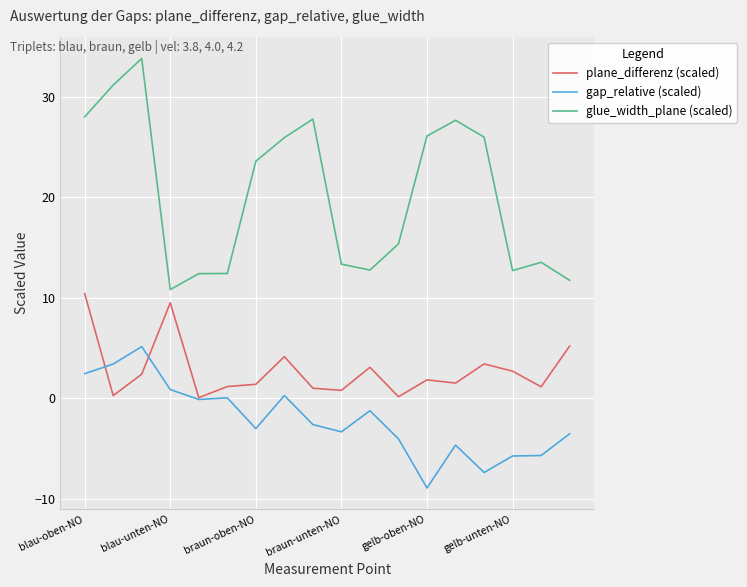

List the series in order of their peak value, highest first.

glue_width_plane (scaled), plane_differenz (scaled), gap_relative (scaled)